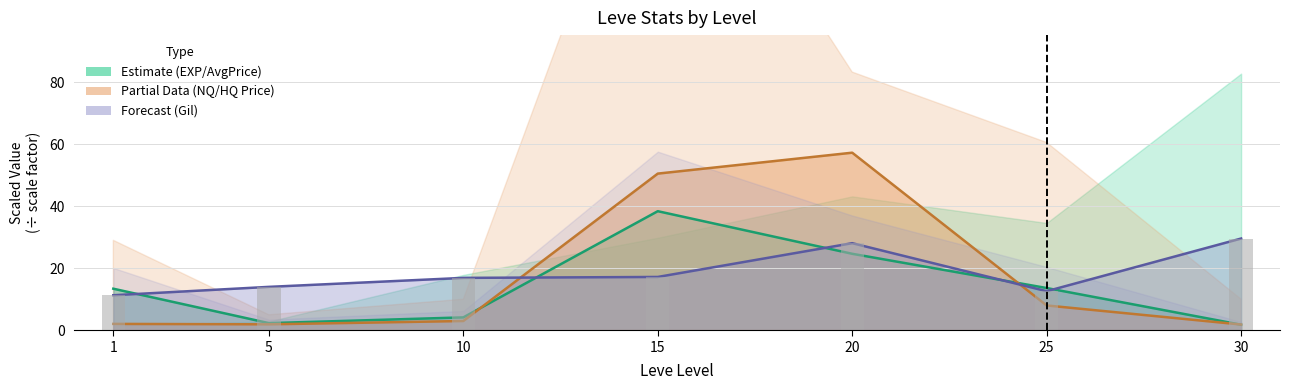

Where is the data nearest to the value 20?

15